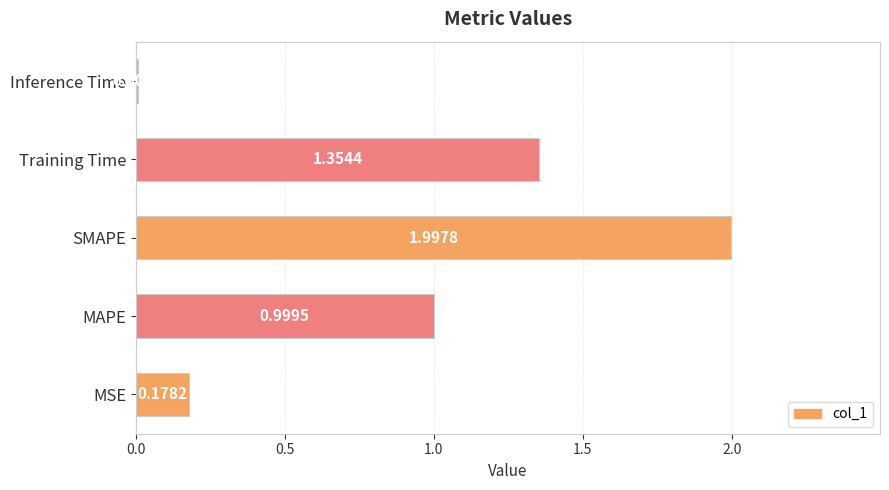

Which category has the lowest value across all series?

Inference Time